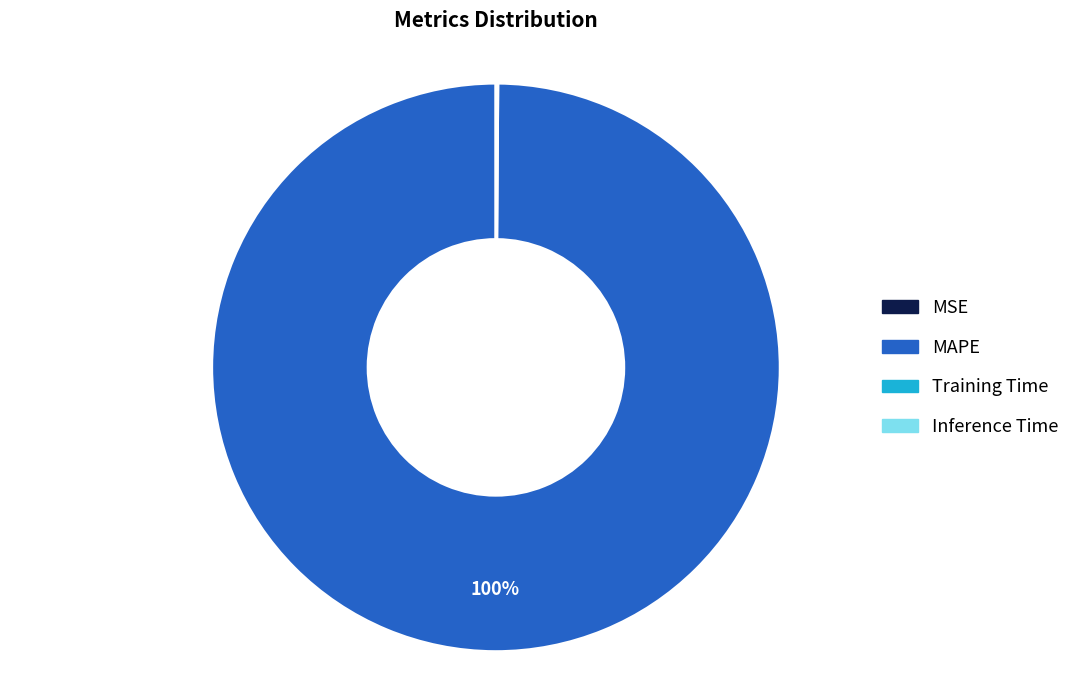

To the nearest percent, what is the difference between the largest and smallest slice percentages?

100%